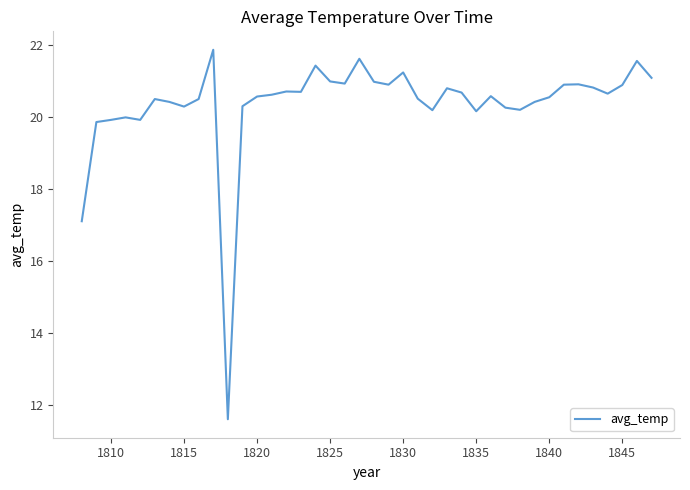

What is the maximum value shown in the chart?

21.9